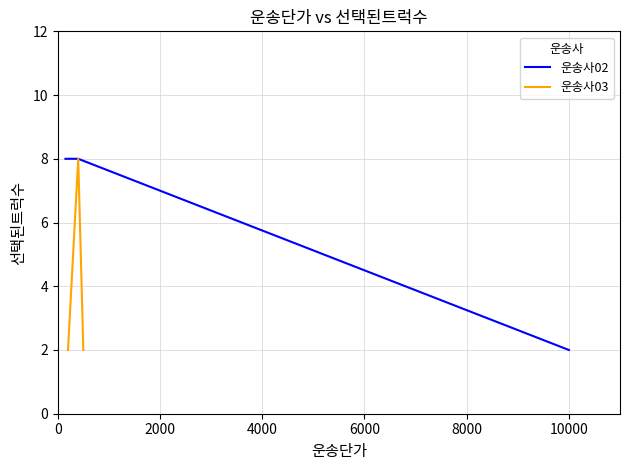

Reading left to right, list all the values displayed in this chart.

운송사02: 8	8	8	8	2
운송사03: 2	2	2	8	2